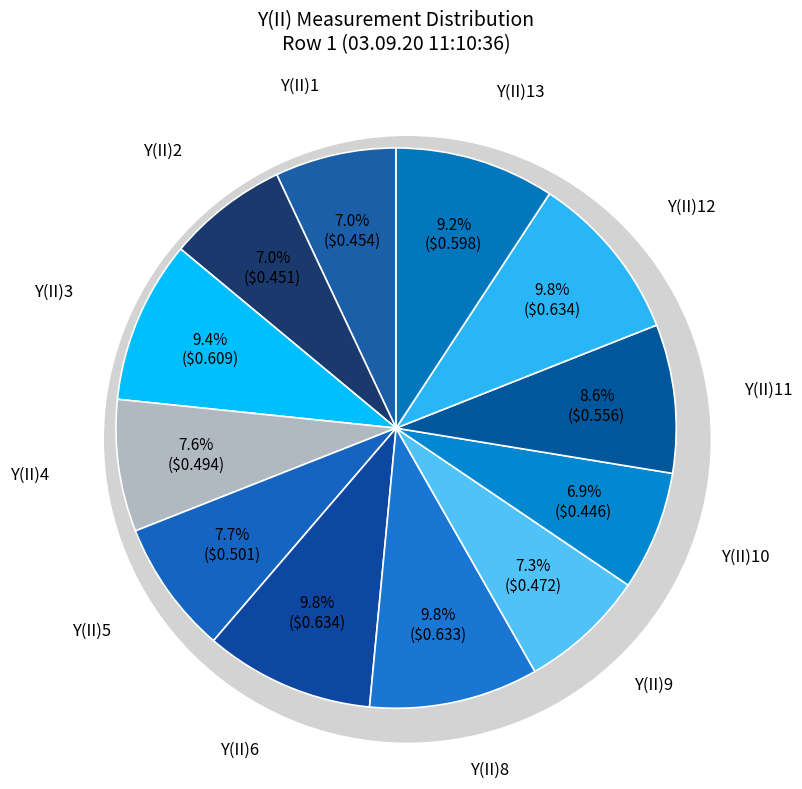

Count the number of slices in the pie.

12